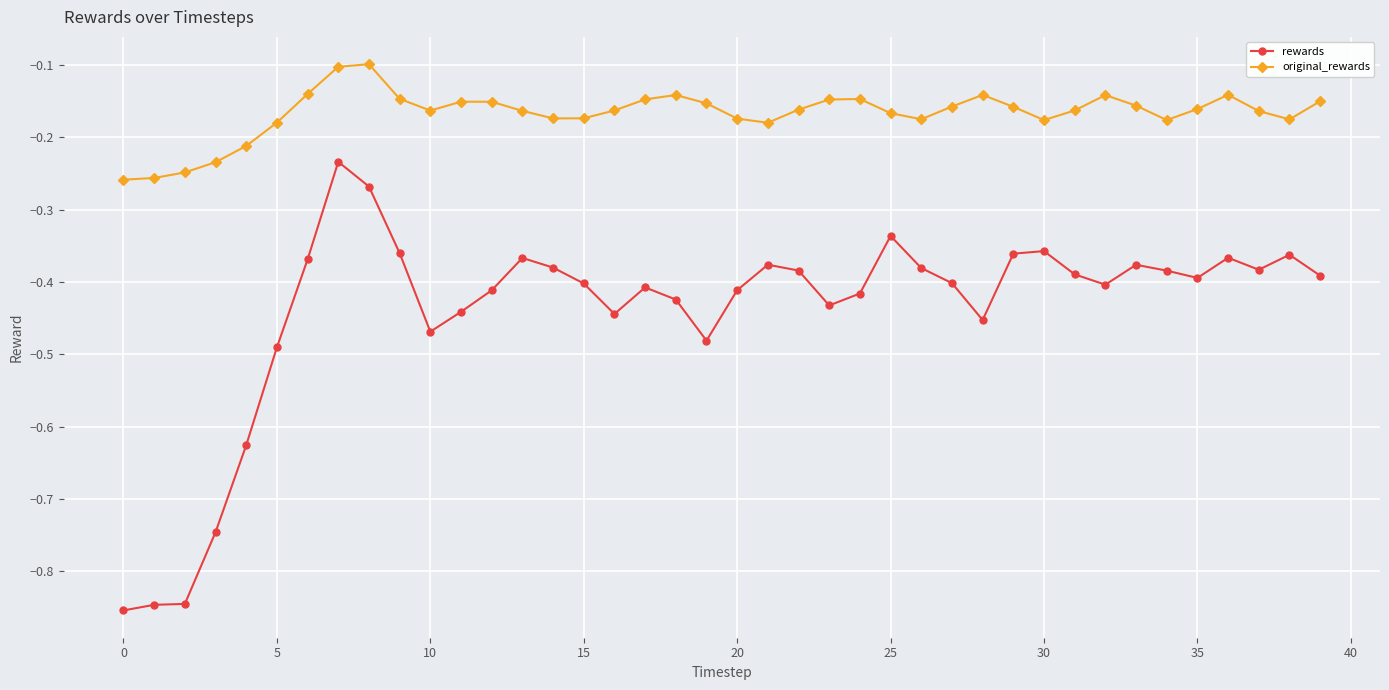

True or false: rewards and original_rewards intersect in this chart.

False